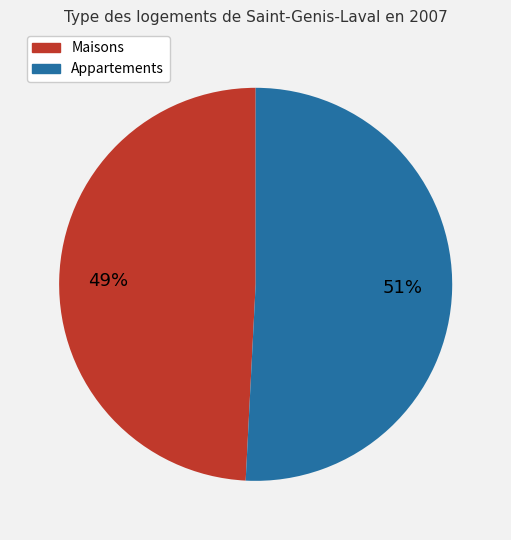

Does any single category account for the majority?

Yes